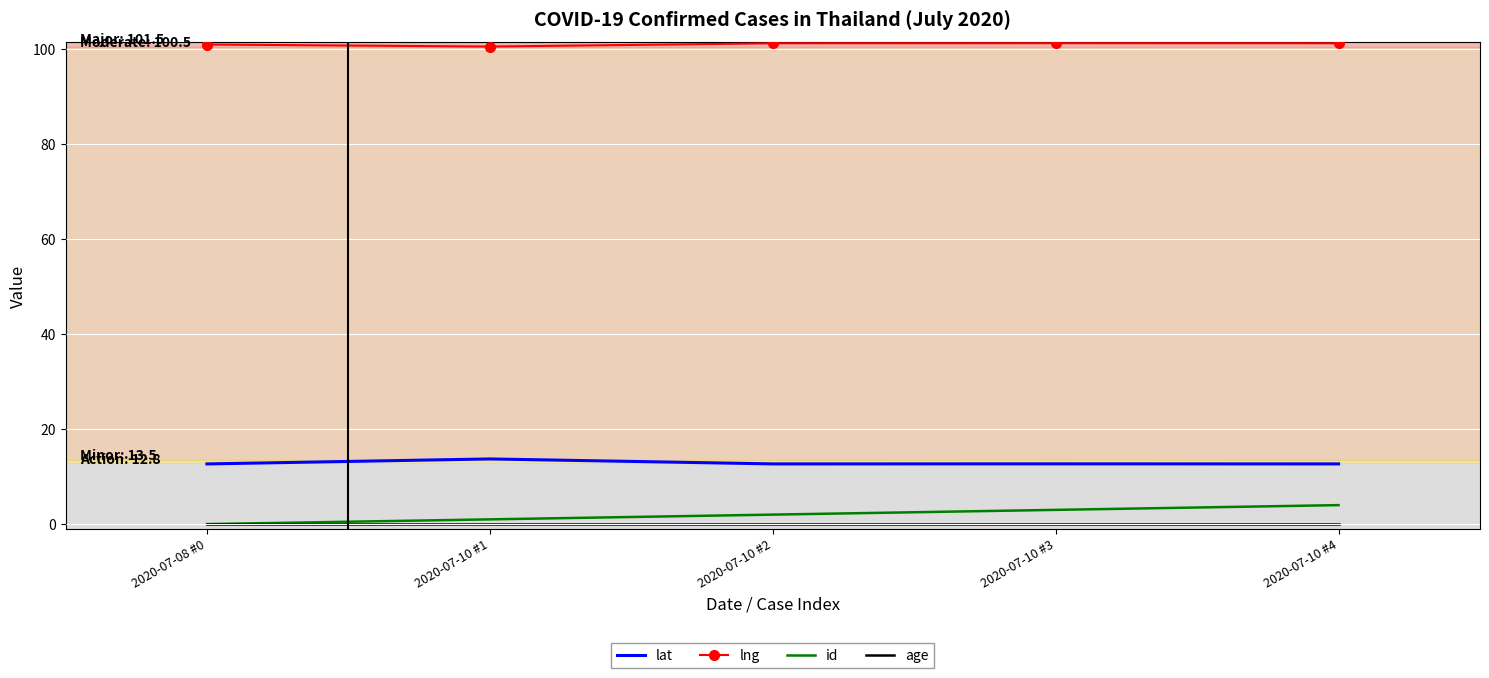

Is it true that lat equals 12.7 at 2020-07-10 #3?

True